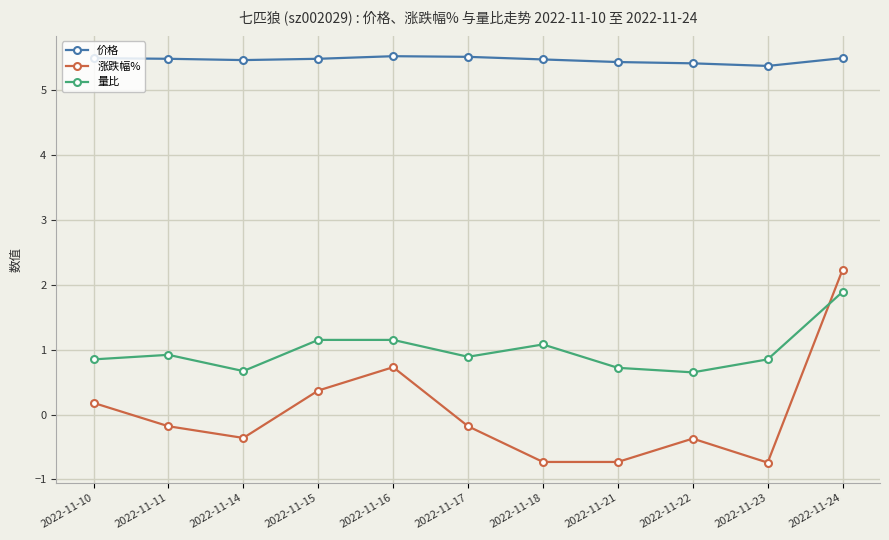

How many interior local valleys does the 量比 series have?

3